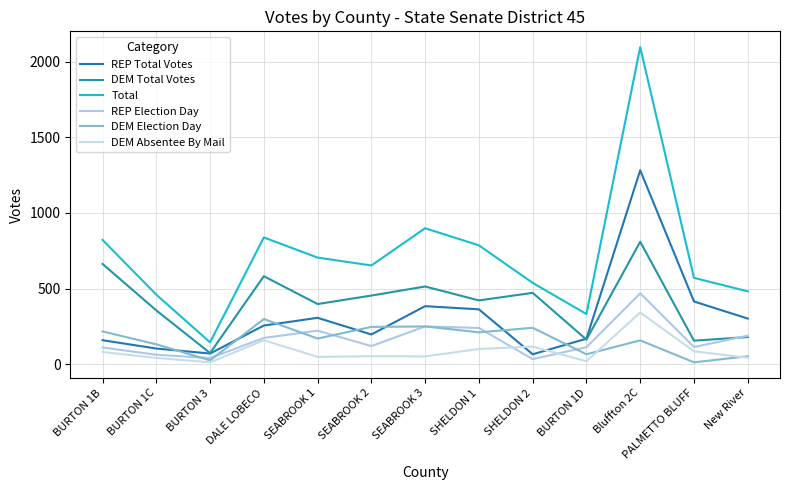

In DEM Absentee By Mail, how many points are lower than both neighbors (excluding endpoints)?

4